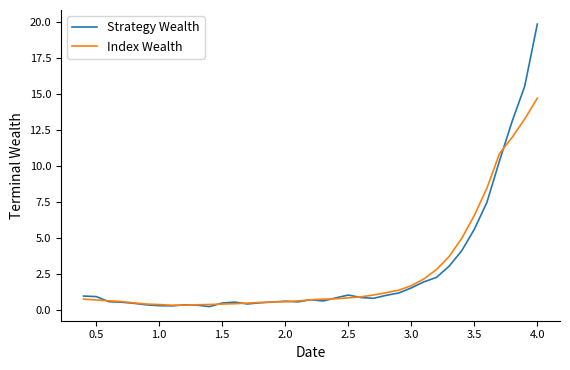

What is the greatest value displayed?

19.9